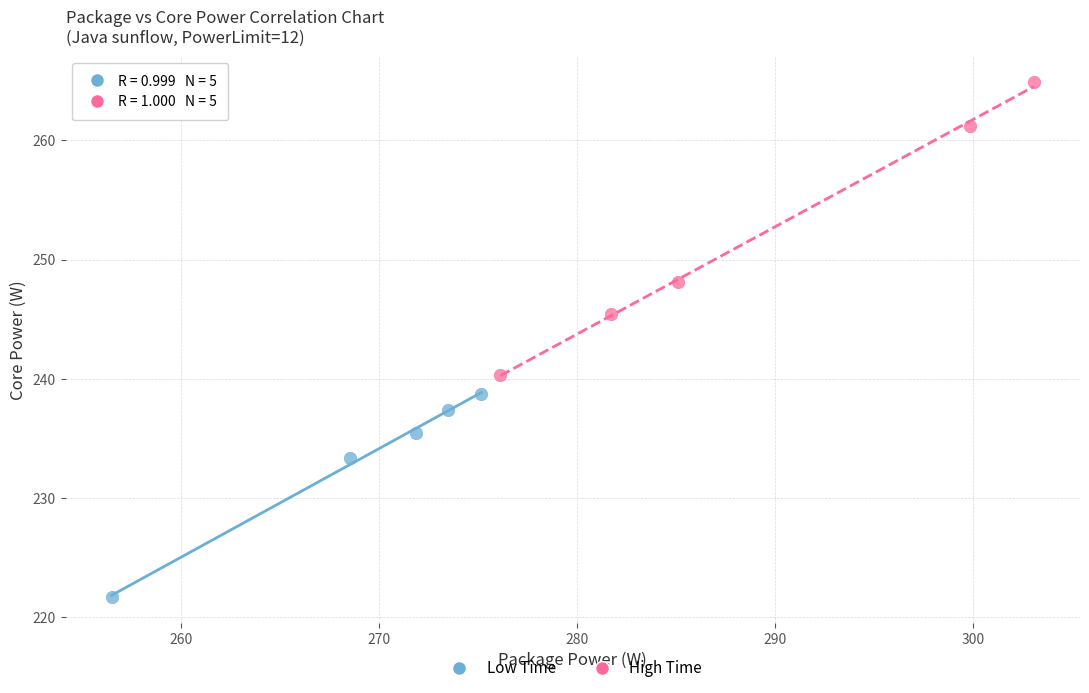

Which series has the widest spread of Y values?

High Time